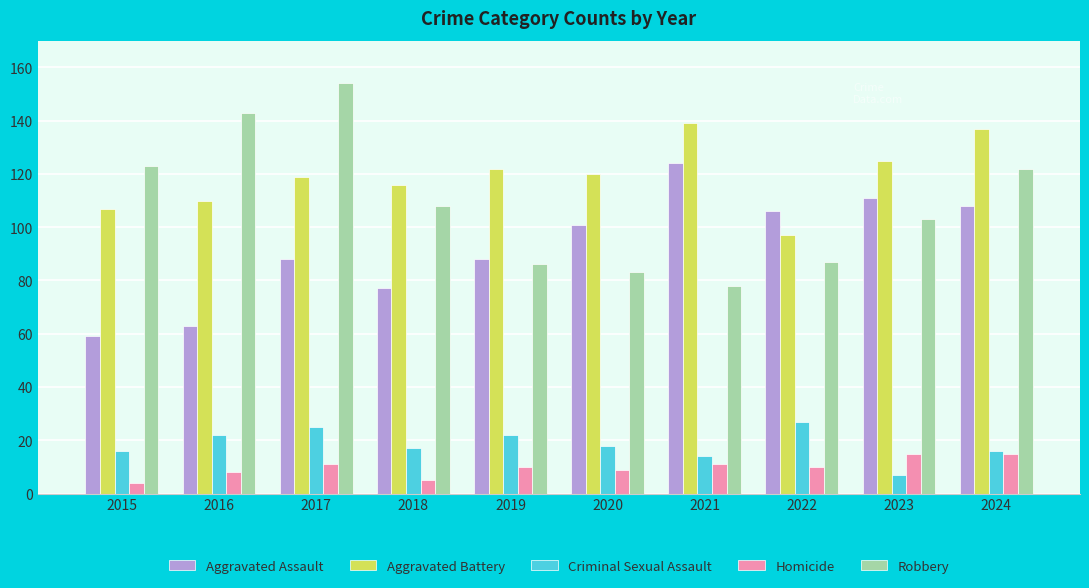

What is the maximum value shown in the chart?

154